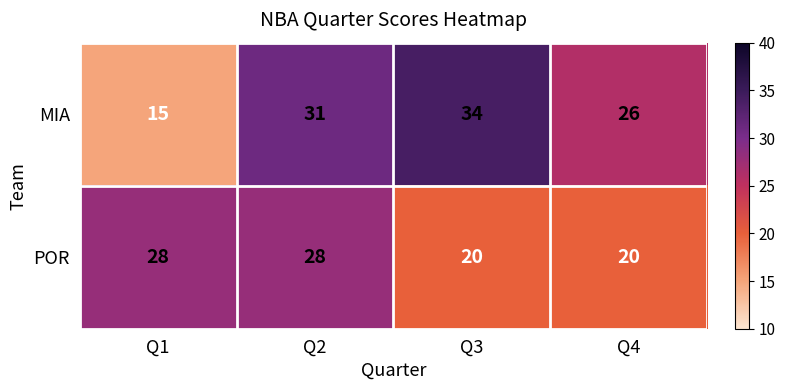

What is the sum of the MIA values at Q1 and Q3?

49